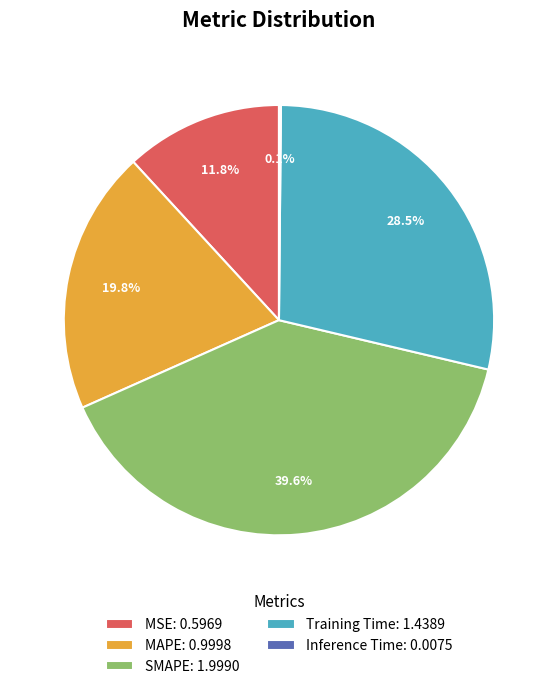

To the nearest percent, what portion does MSE represent?

12%